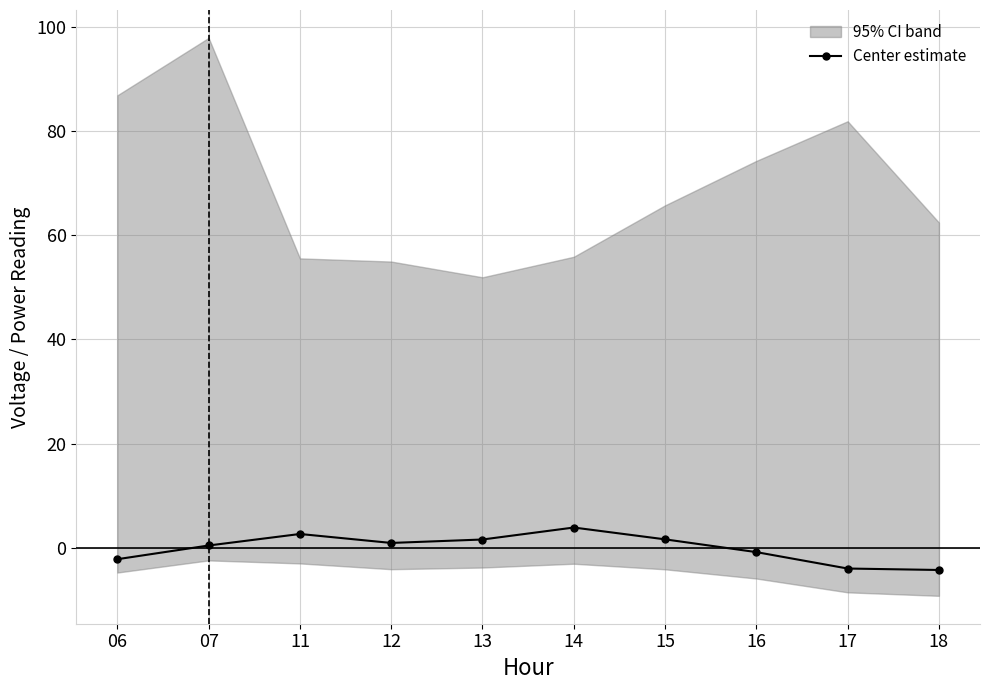

What is the change in value from 14 to 16?

-4.7